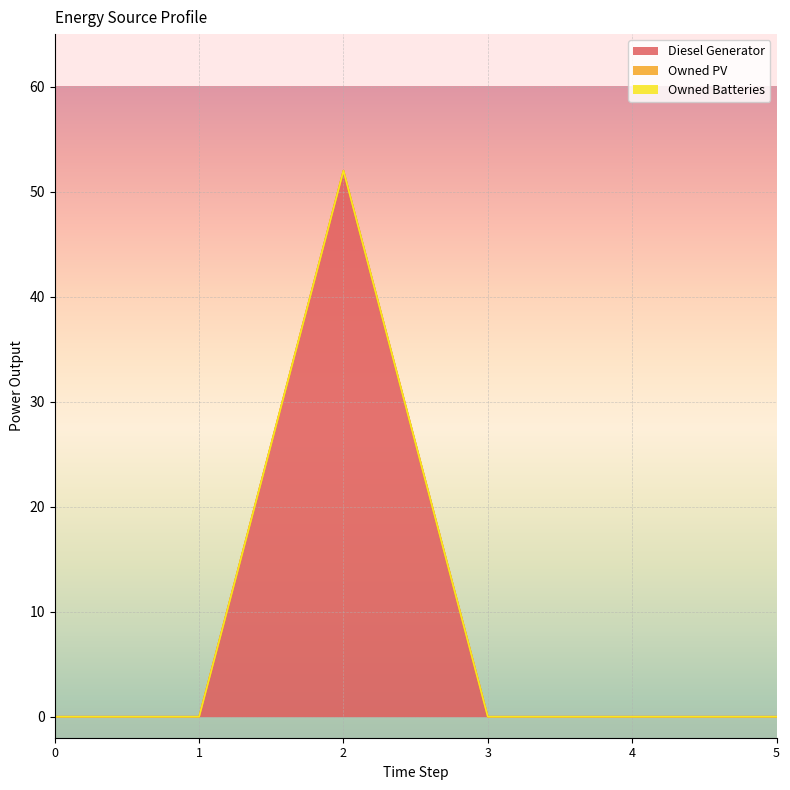

How many lines are shown in the chart?

3